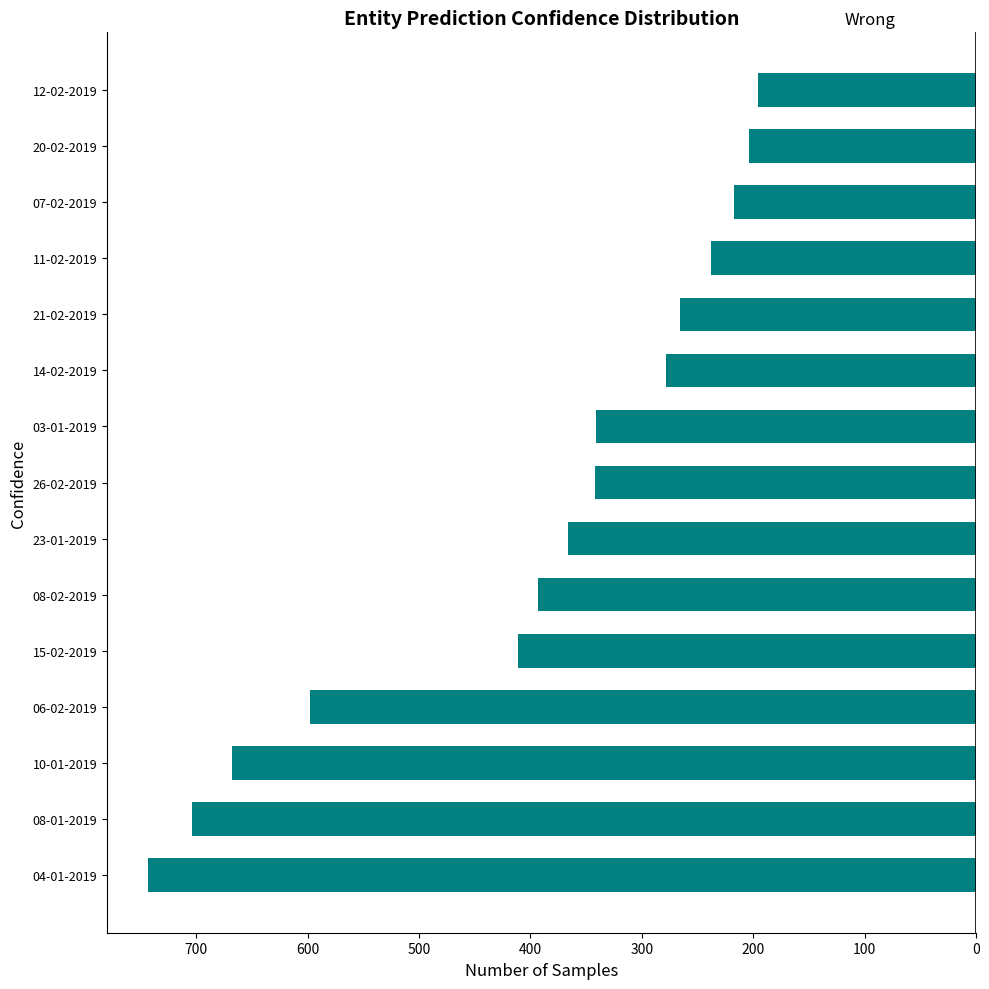

How many bars are there in total?

15